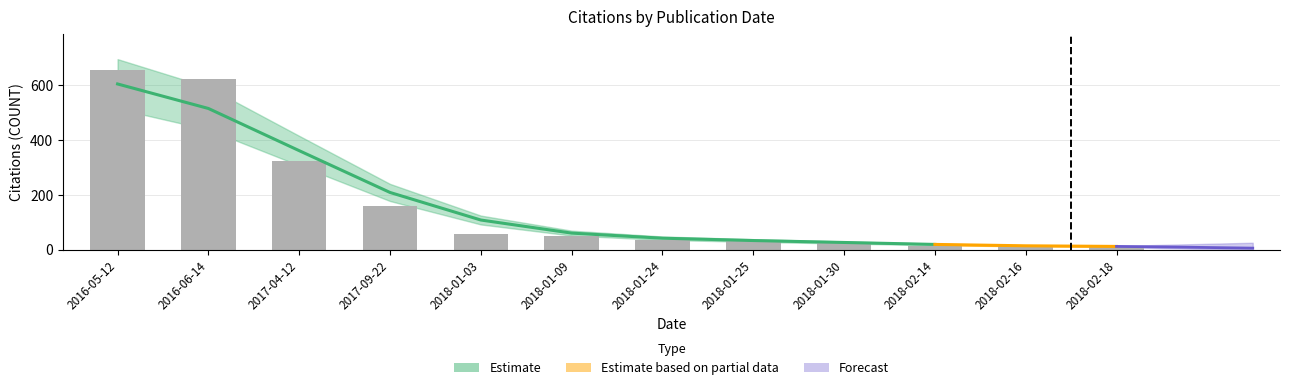

Reading left to right, list all the values displayed in this chart.

2016-05-12=657	2016-06-14=624	2017-04-12=322	2017-09-22=159	2018-01-03=56	2018-01-09=50	2018-01-24=35	2018-01-25=34	2018-01-30=29	2018-02-14=14	2018-02-16=12	2018-02-18=10